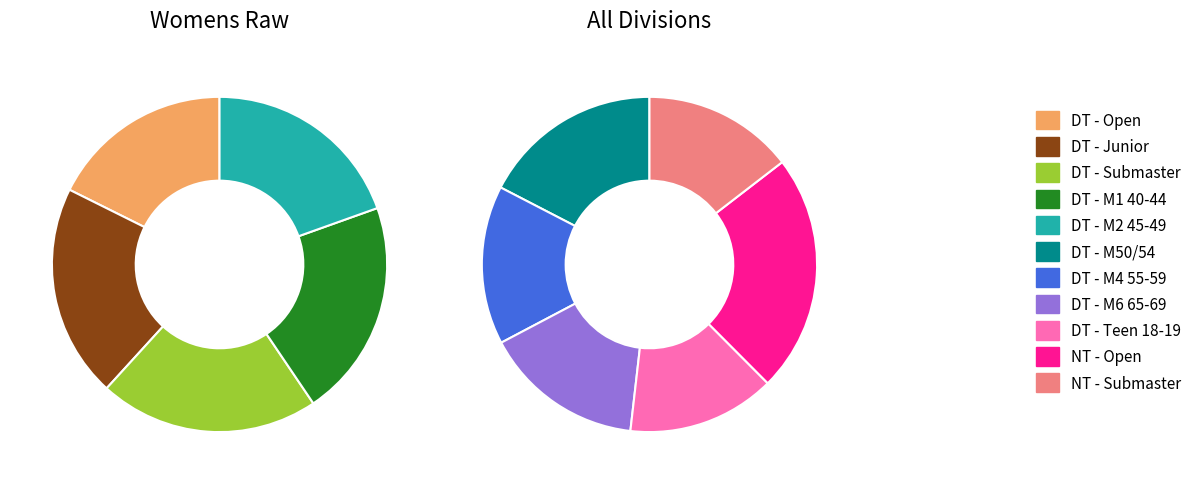

Between DT - M2 45-49 and DT - Junior, which is larger?

DT - Junior